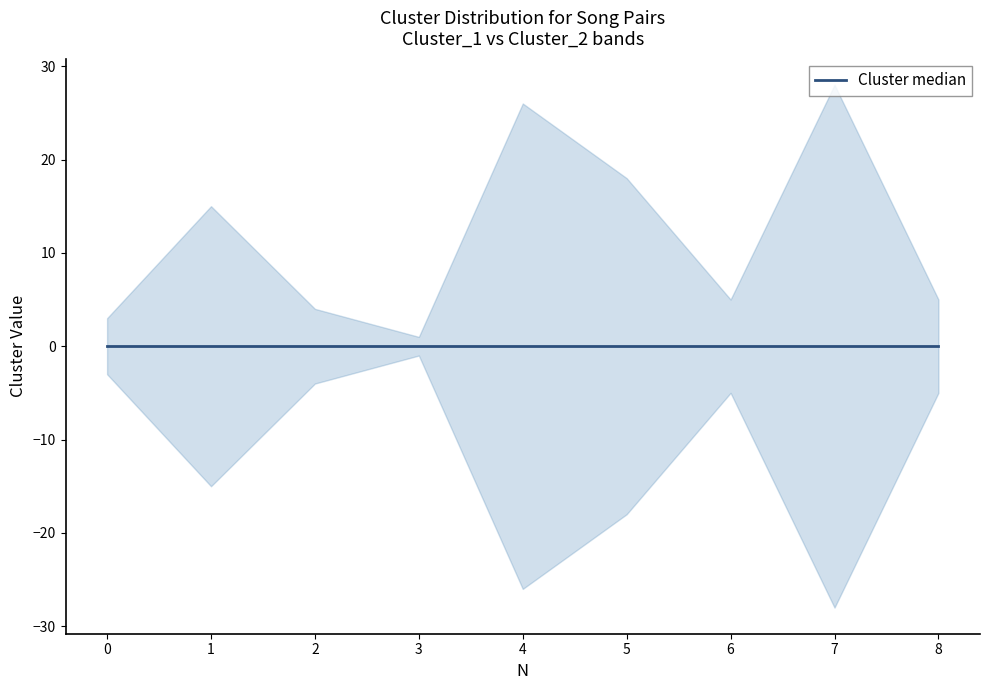

What is the difference between the maximum and minimum values in the Cluster_2 series?

27